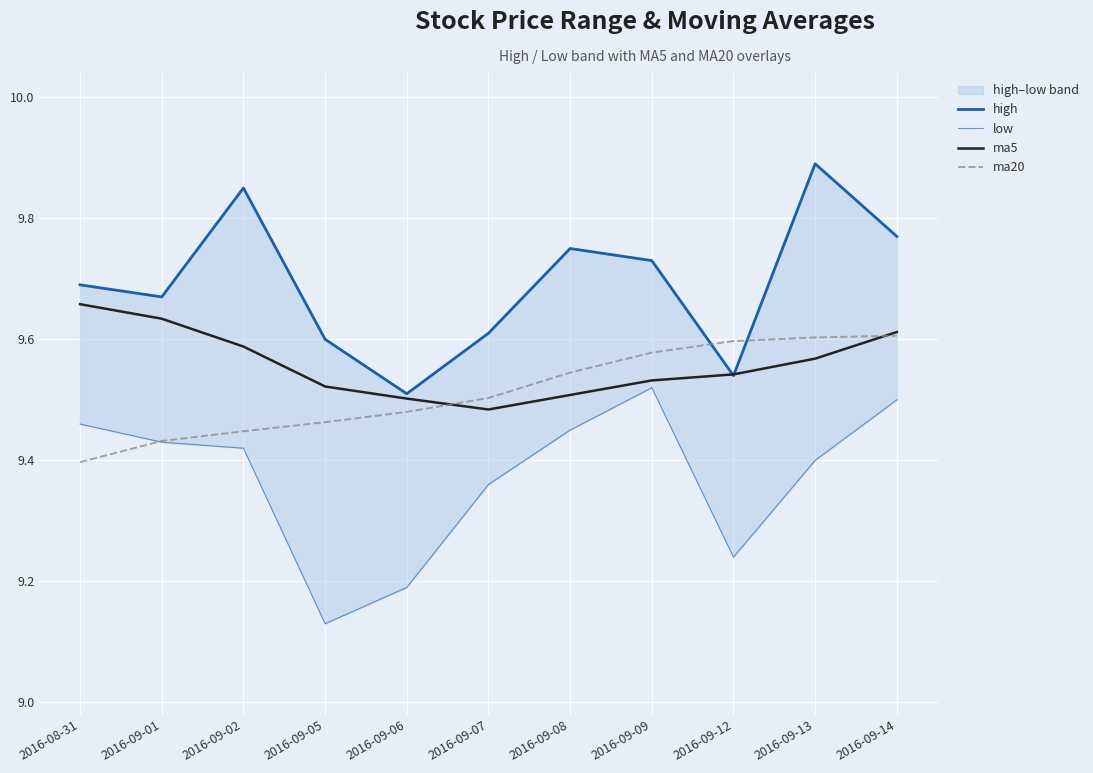

Reading left to right, transcribe all the data shown in this chart.

high: 9.7	9.7	9.8	9.6	9.5	9.6	9.8	9.7	9.5	9.9	9.8
low: 9.5	9.4	9.4	9.1	9.2	9.4	9.4	9.5	9.2	9.4	9.5
ma5: 9.7	9.6	9.6	9.5	9.5	9.5	9.5	9.5	9.5	9.6	9.6
ma20: 9.4	9.4	9.4	9.5	9.5	9.5	9.5	9.6	9.6	9.6	9.6